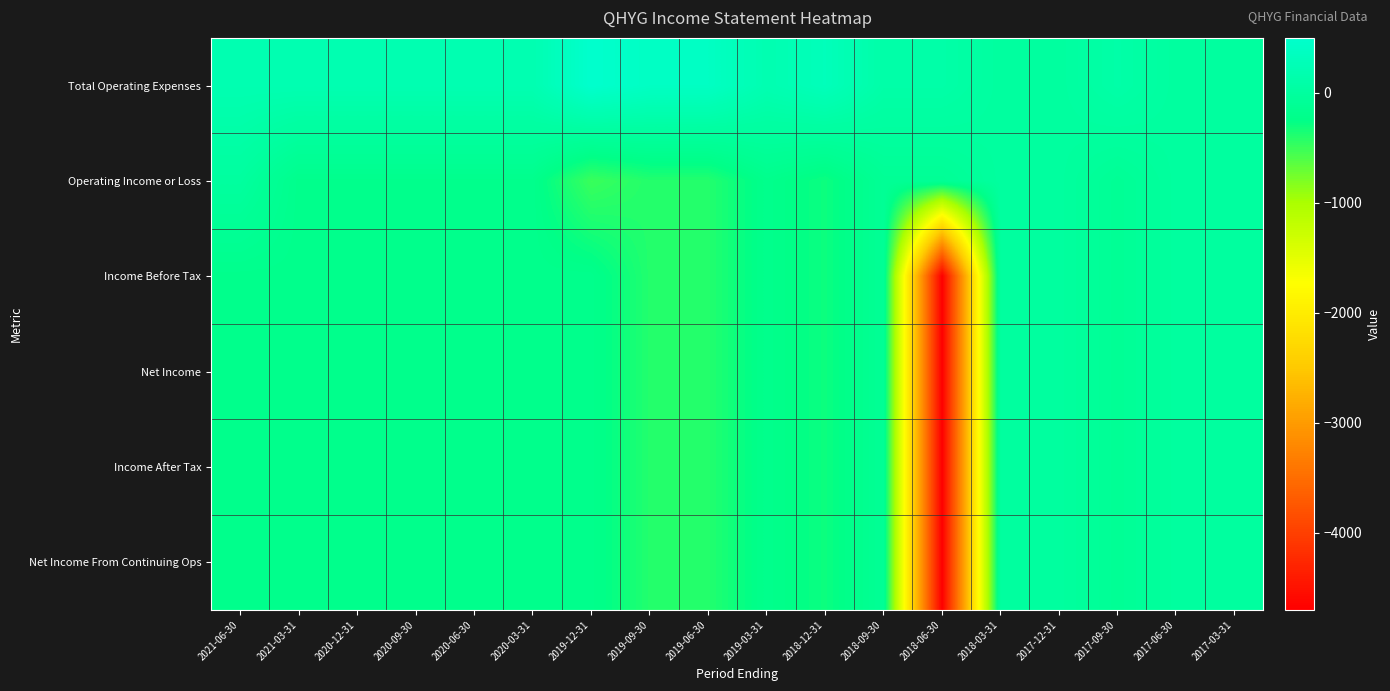

Between 2021-06-30 and 2019-12-31, which series saw the biggest shift?

Operating Income or Loss